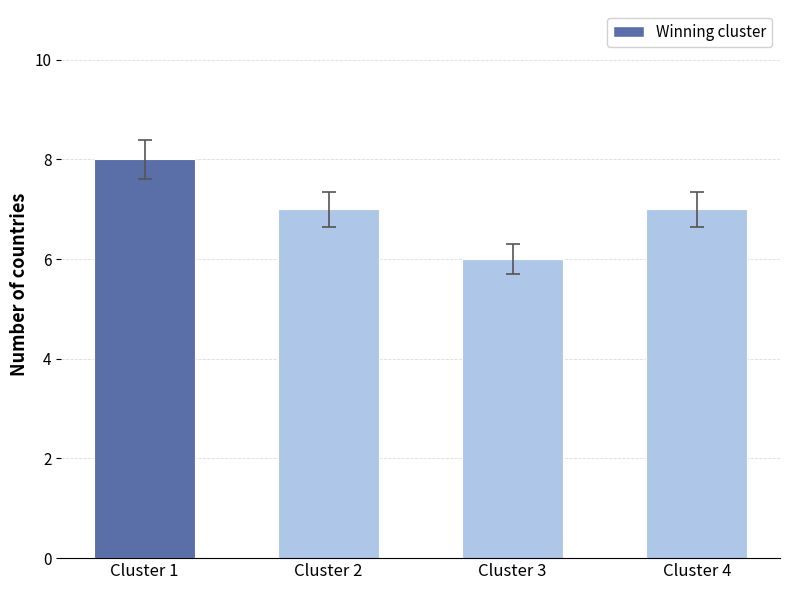

What is the maximum value shown in the chart?

8